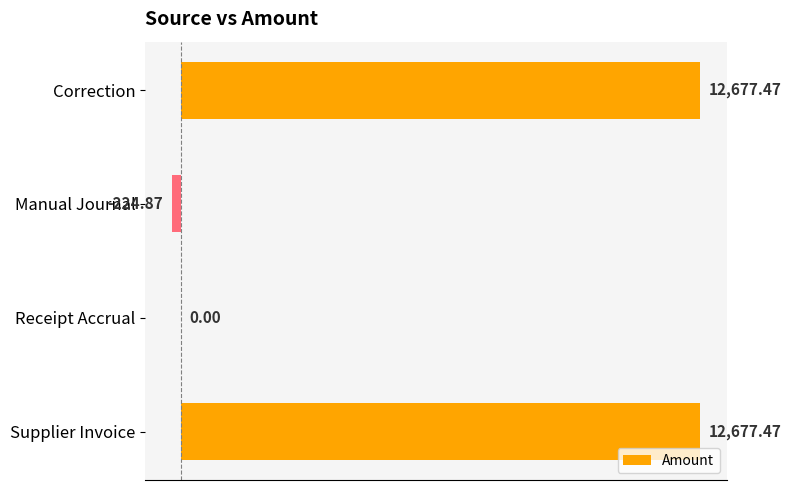

What is the sum of all values?

25130.1